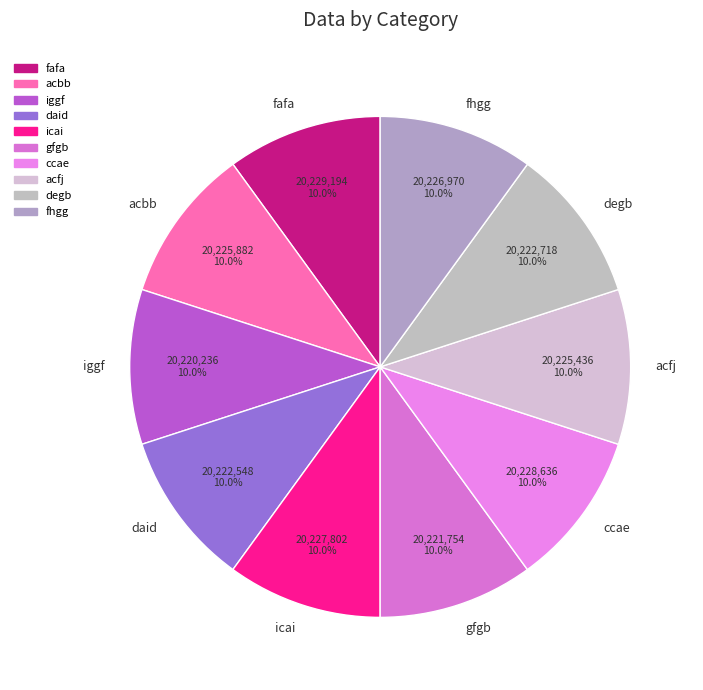

Approximately how many times larger is the value at ccae compared to icai?

1.0